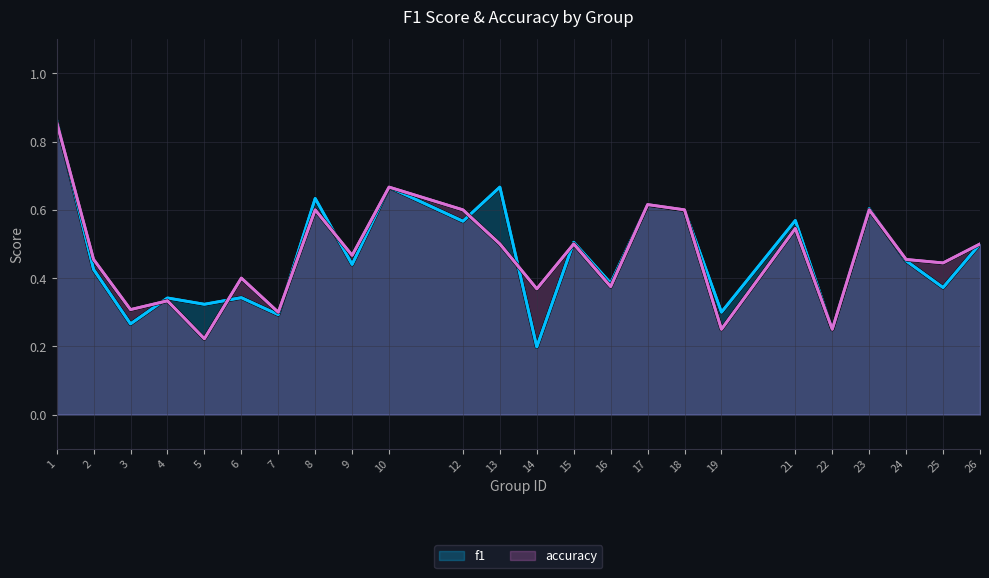

Which label corresponds to the smallest value in the chart?

14